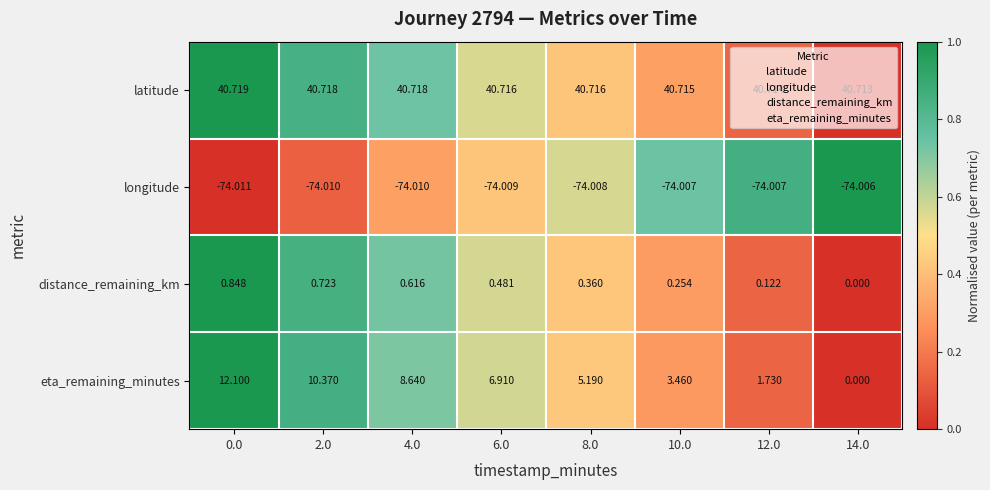

What is the total value across all series at 0.0?

-20.3